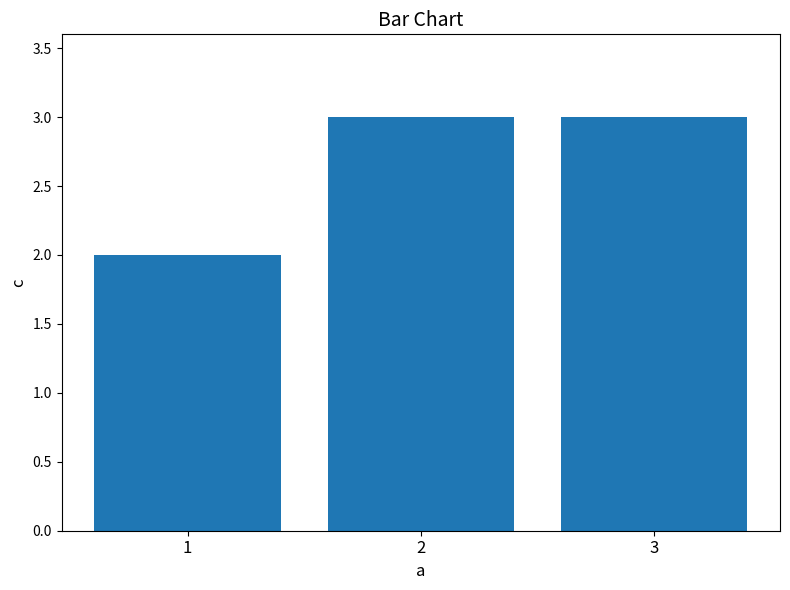

Does the chart contain any negative values?

No